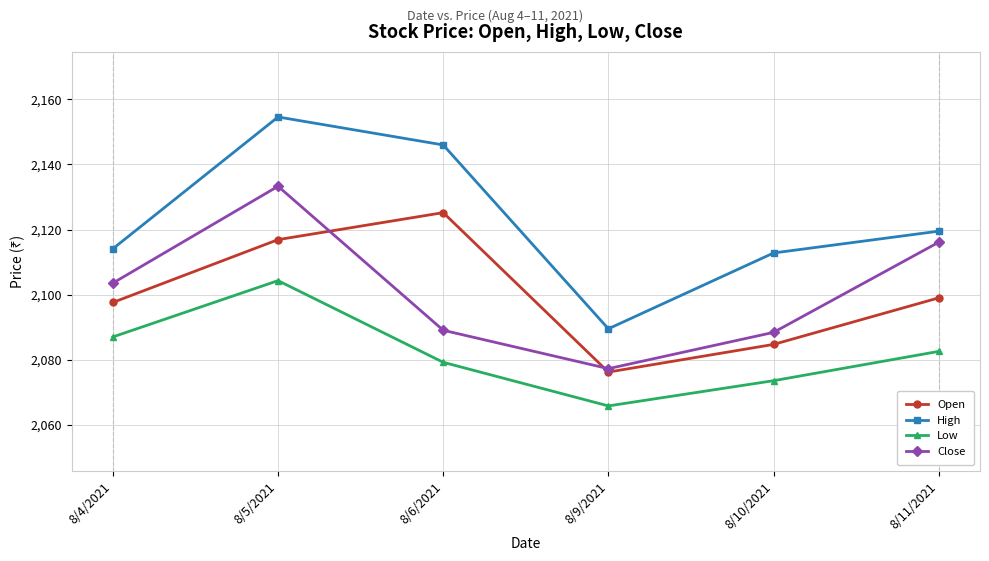

True or false: High and Close cross at least once.

False